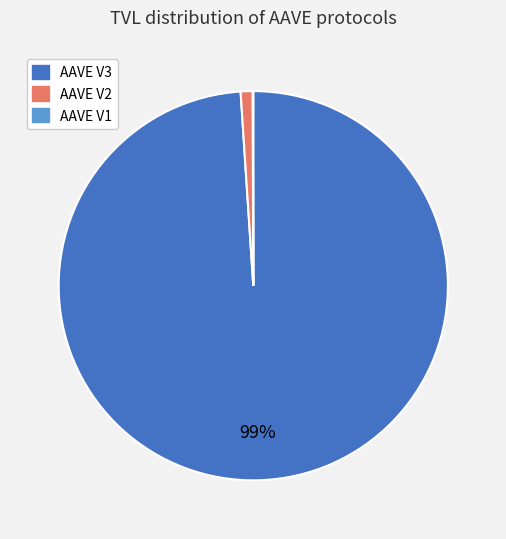

Is there any slice that represents more than half of the pie?

Yes